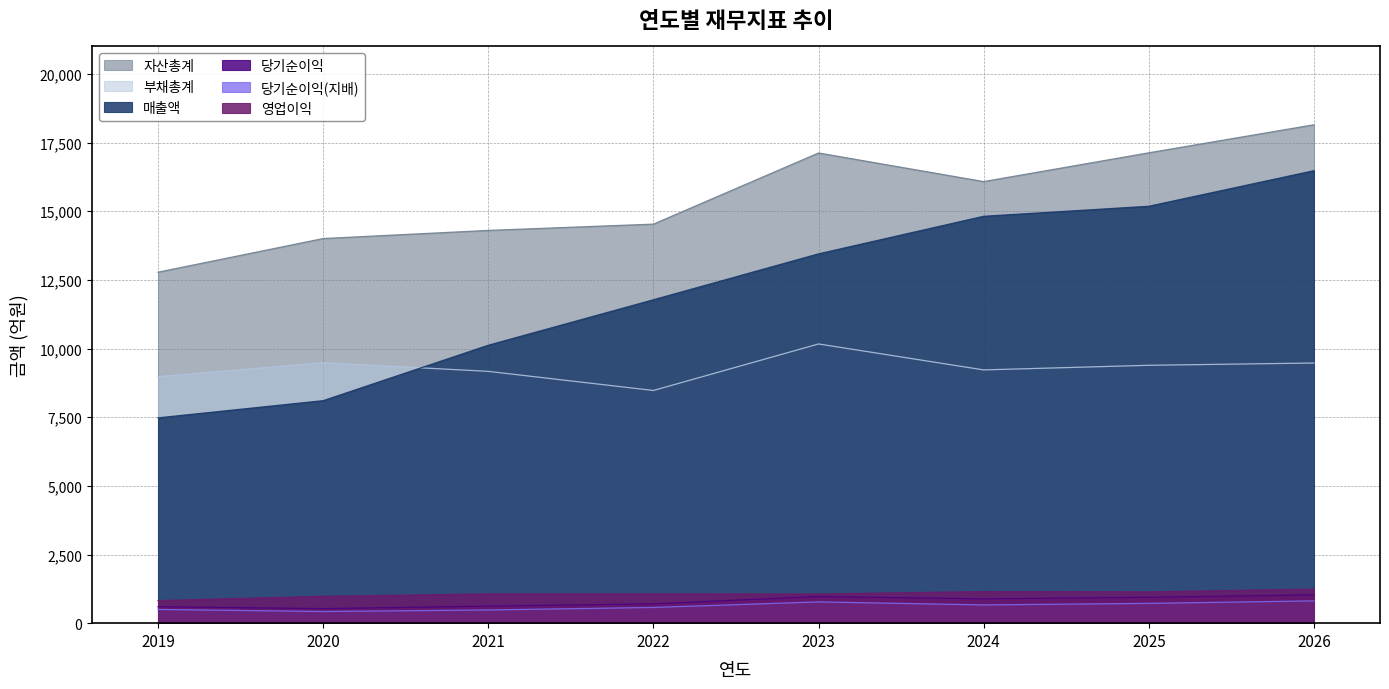

At how many categories does at least one series exceed 6794?

8